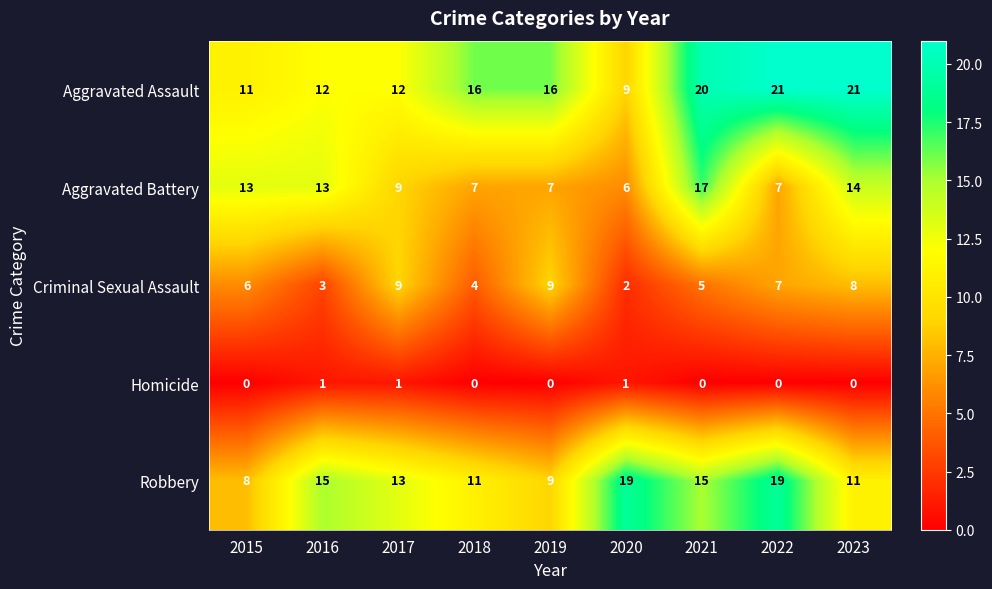

What is the sum of all Homicide values?

3